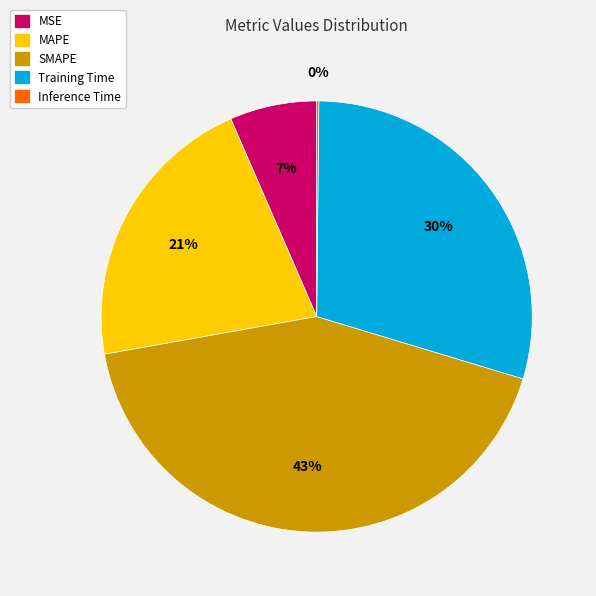

To the nearest percent, what portion does SMAPE represent?

43%